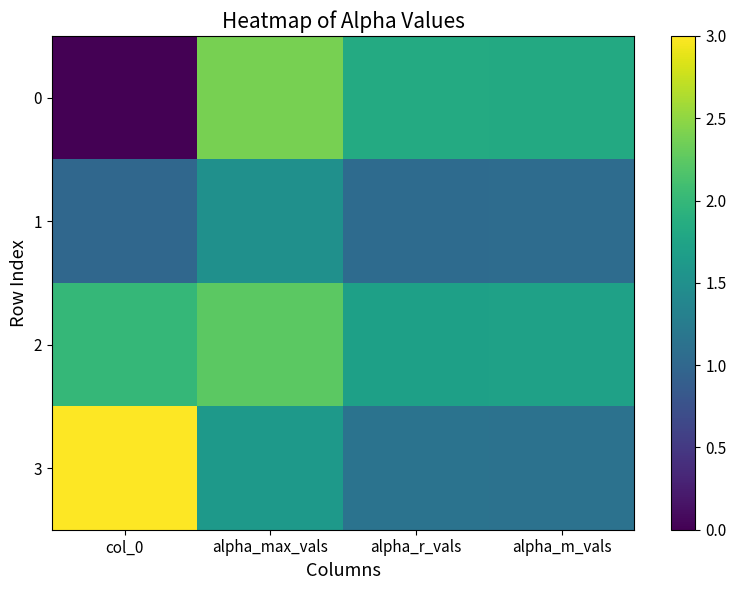

What is the maximum value shown in the chart?

3.0